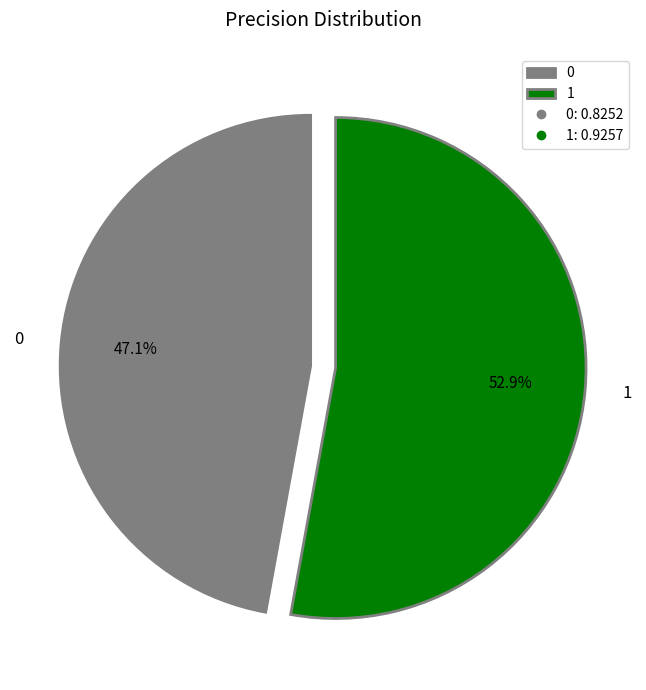

To the nearest percent, what is the difference between the largest and smallest slice percentages?

6%